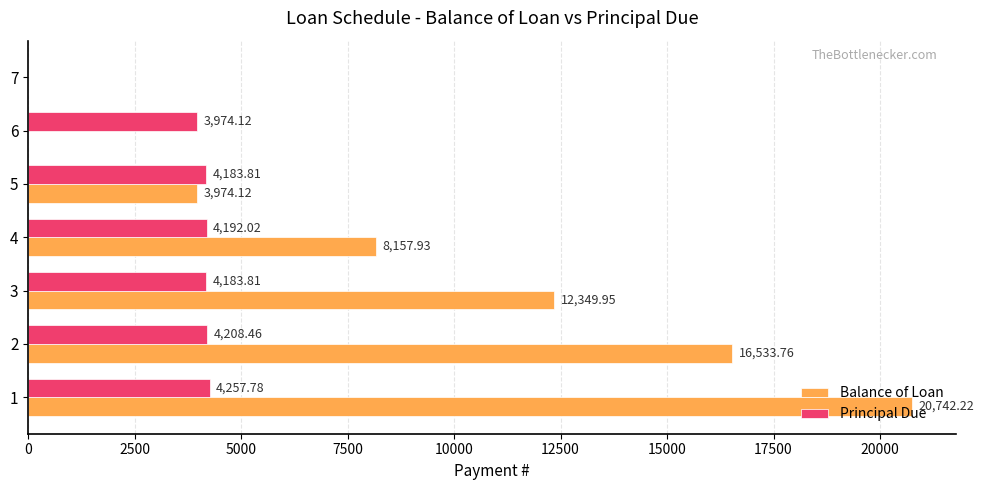

Between 2 and 7, which series saw the biggest shift?

Balance of Loan